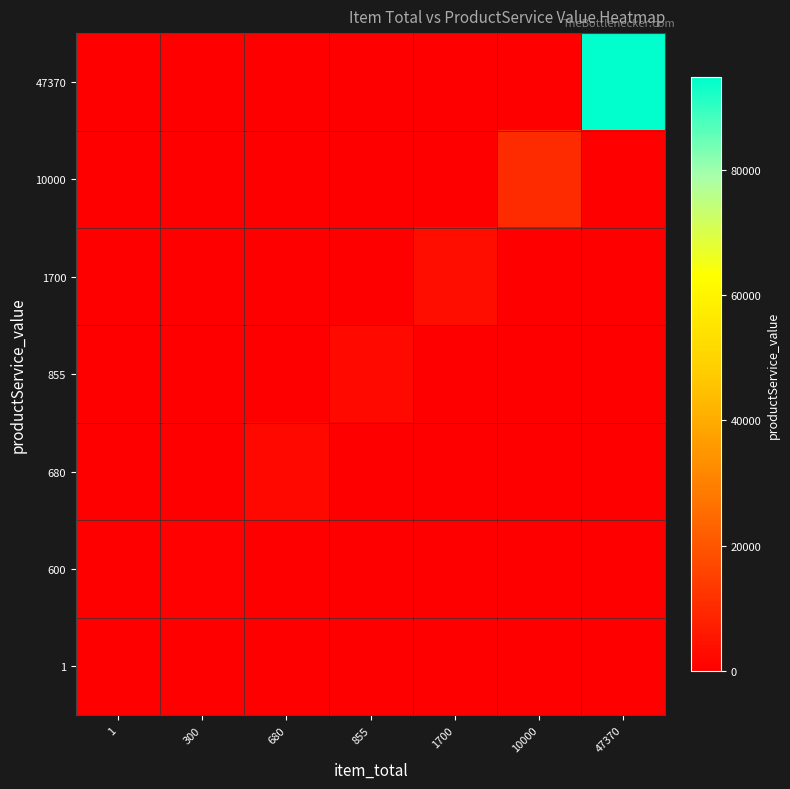

Reading left to right, what are all the values shown in this chart?

row_0: 1	0	0	0	0	0	0
row_1: 0	600	0	0	0	0	0
row_2: 0	0	2040	0	0	0	0
row_3: 0	0	0	2565	0	0	0
row_4: 0	0	0	0	3400	0	0
row_5: 0	0	0	0	0	10000	0
row_6: 0	0	0	0	0	0	94740